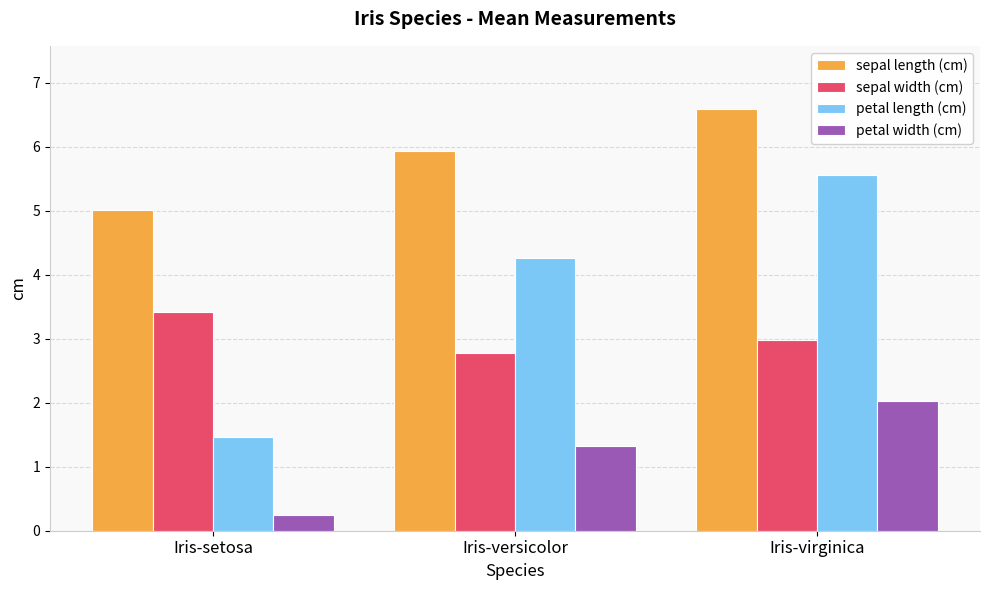

How many groups of bars are there?

3